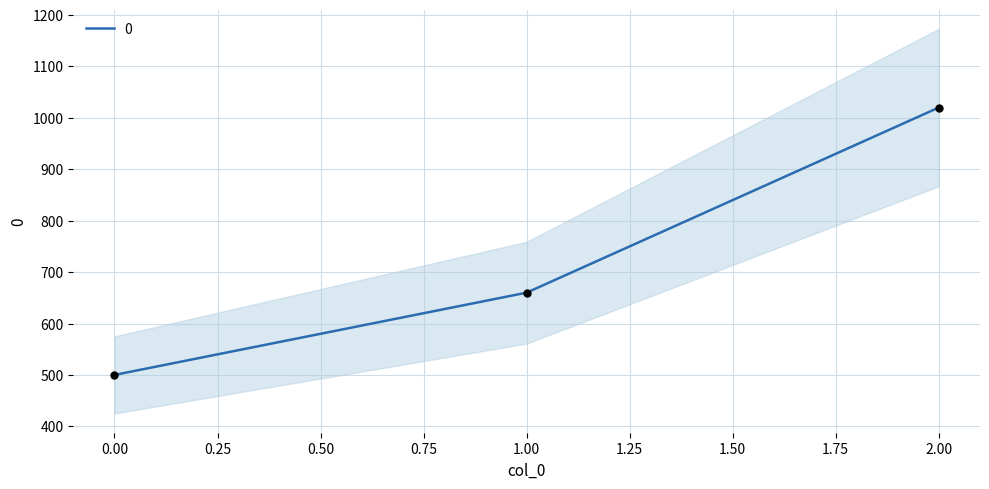

What is the change in value from 0 to 1?

+160